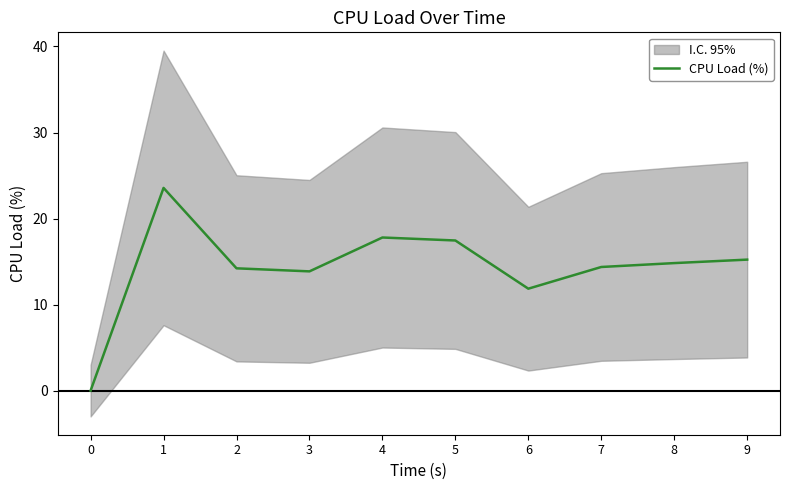

What is the change in value from 3 to 6?

-2.0